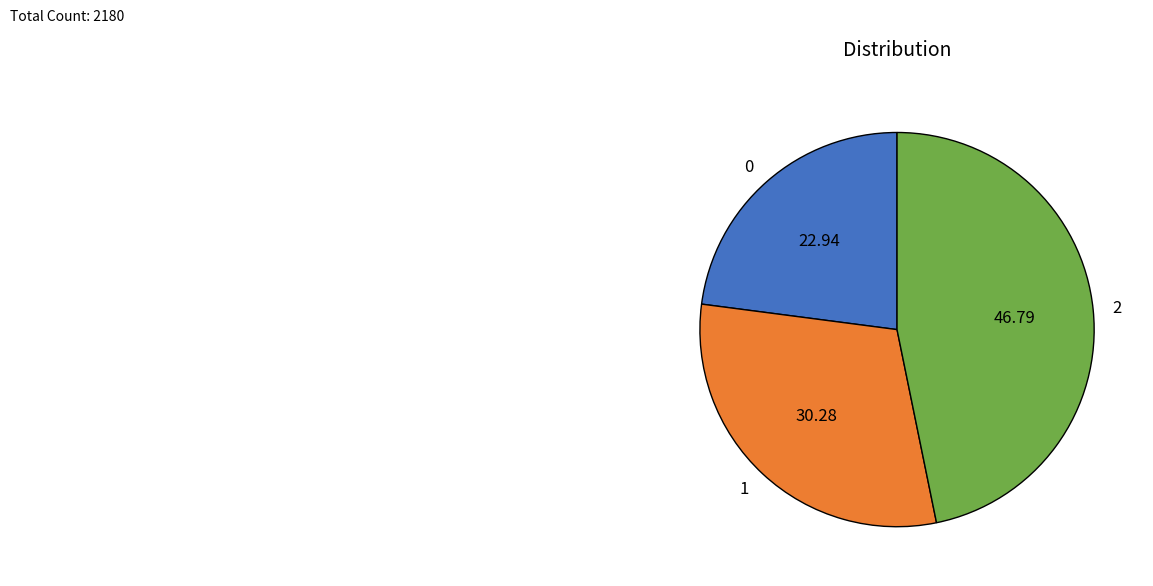

The 1 slice represents 40% of the pie. True or false?

False